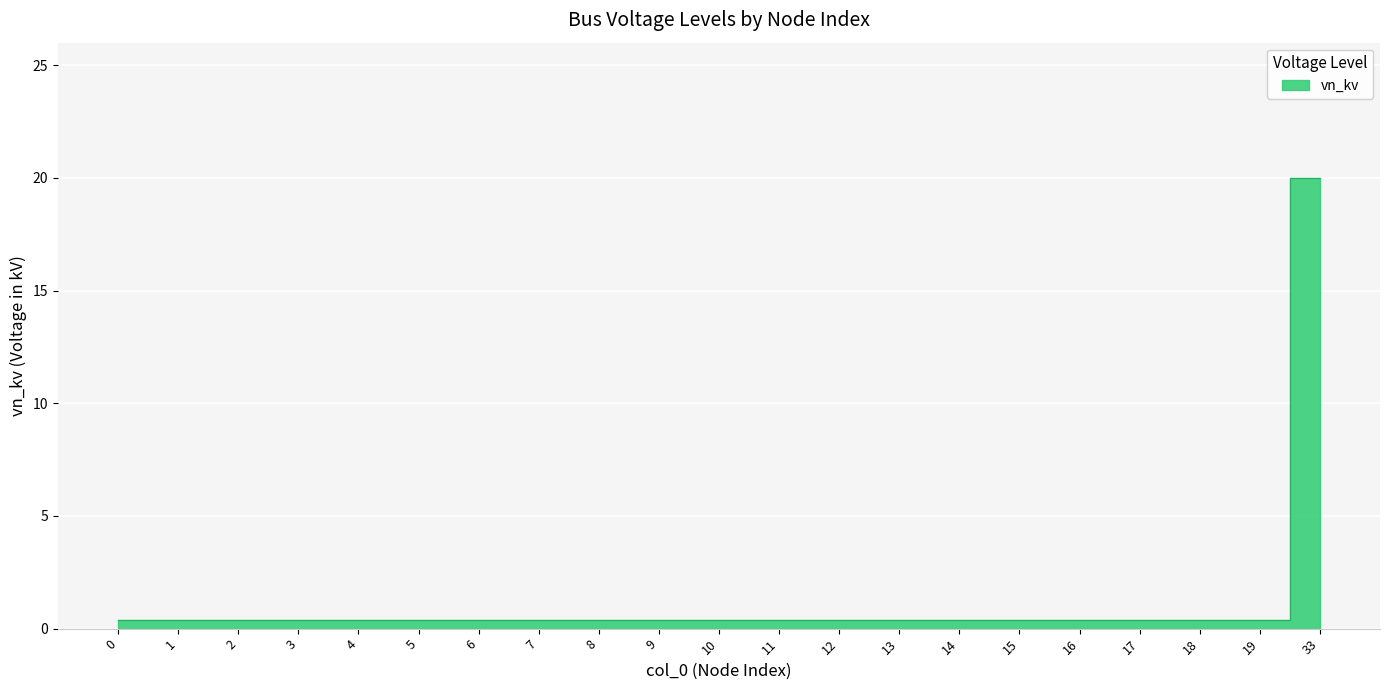

How many lines are shown in the chart?

1